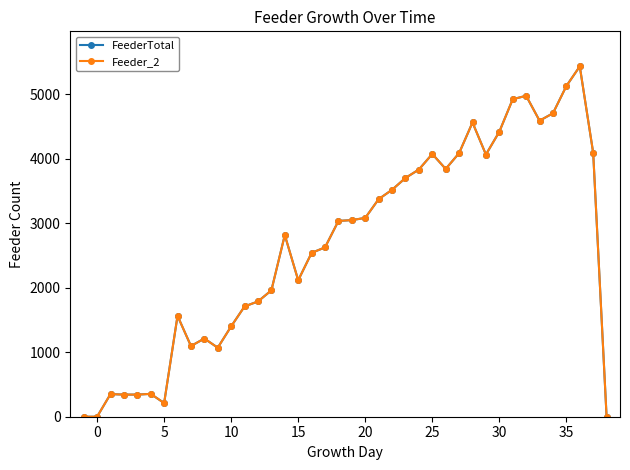

Does the chart have visible grid lines?

No